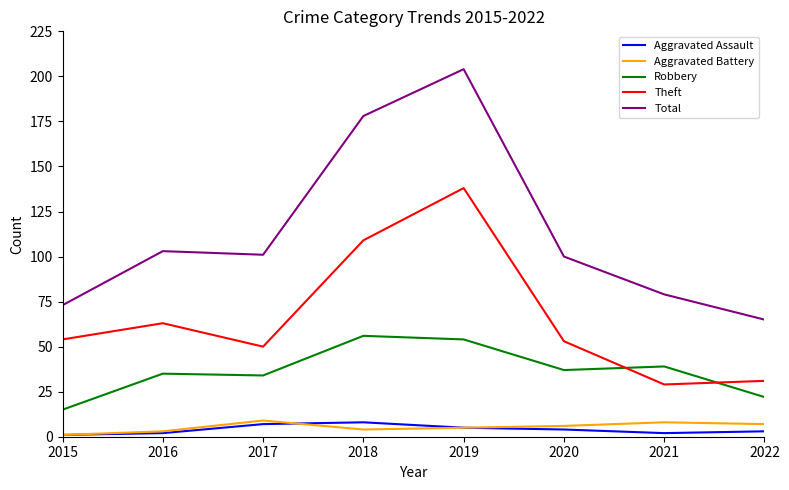

Reading left to right, what are all the values shown in this chart?

Aggravated Assault: 2015=1	2016=2	2017=7	2018=8	2019=5	2020=4	2021=2	2022=3
Aggravated Battery: 2015=1	2016=3	2017=9	2018=4	2019=5	2020=6	2021=8	2022=7
Robbery: 2015=15	2016=35	2017=34	2018=56	2019=54	2020=37	2021=39	2022=22
Theft: 2015=54	2016=63	2017=50	2018=109	2019=138	2020=53	2021=29	2022=31
Total: 2015=73	2016=103	2017=101	2018=178	2019=204	2020=100	2021=79	2022=65